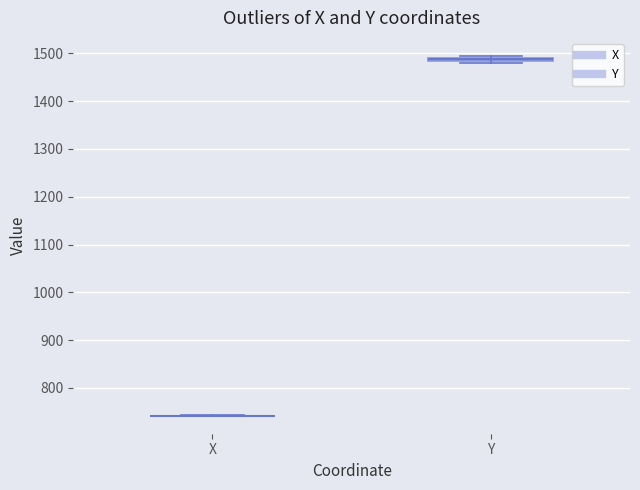

Where is the upper edge of the box for Y on the y-axis? The values are not printed on the chart, so give them approximately, as read against the axis.

1490